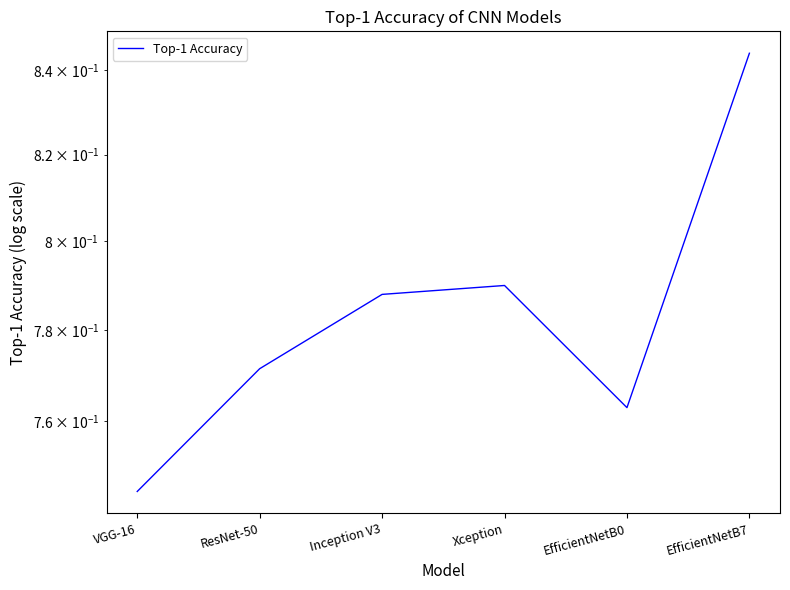

What is the smallest value displayed?

0.7